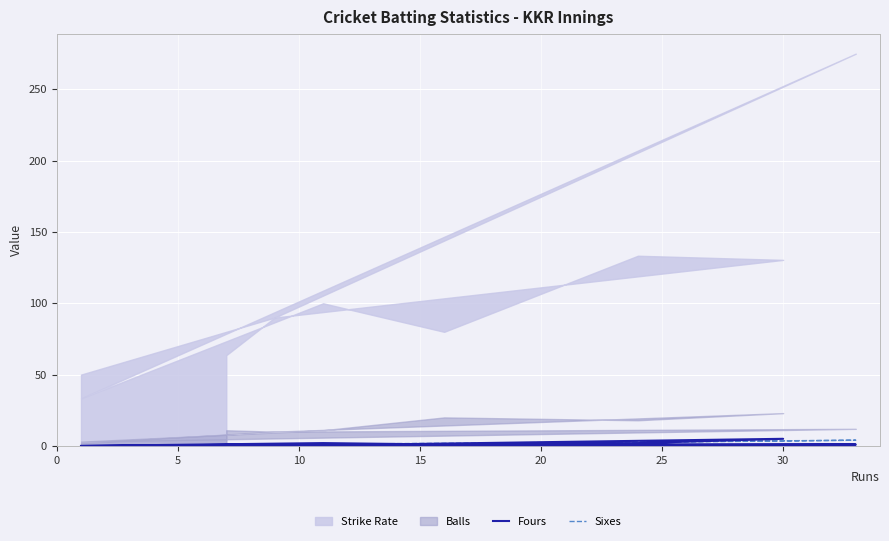

True or false: Fours has more than 2 interior local peaks.

False